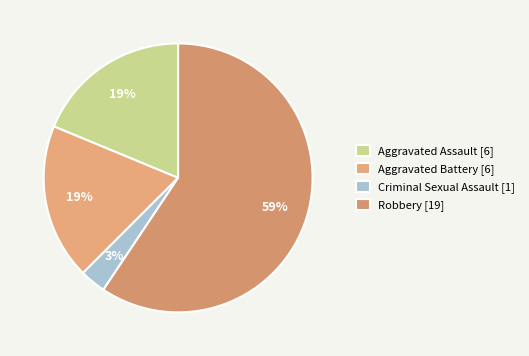

Count the number of slices in the pie.

4